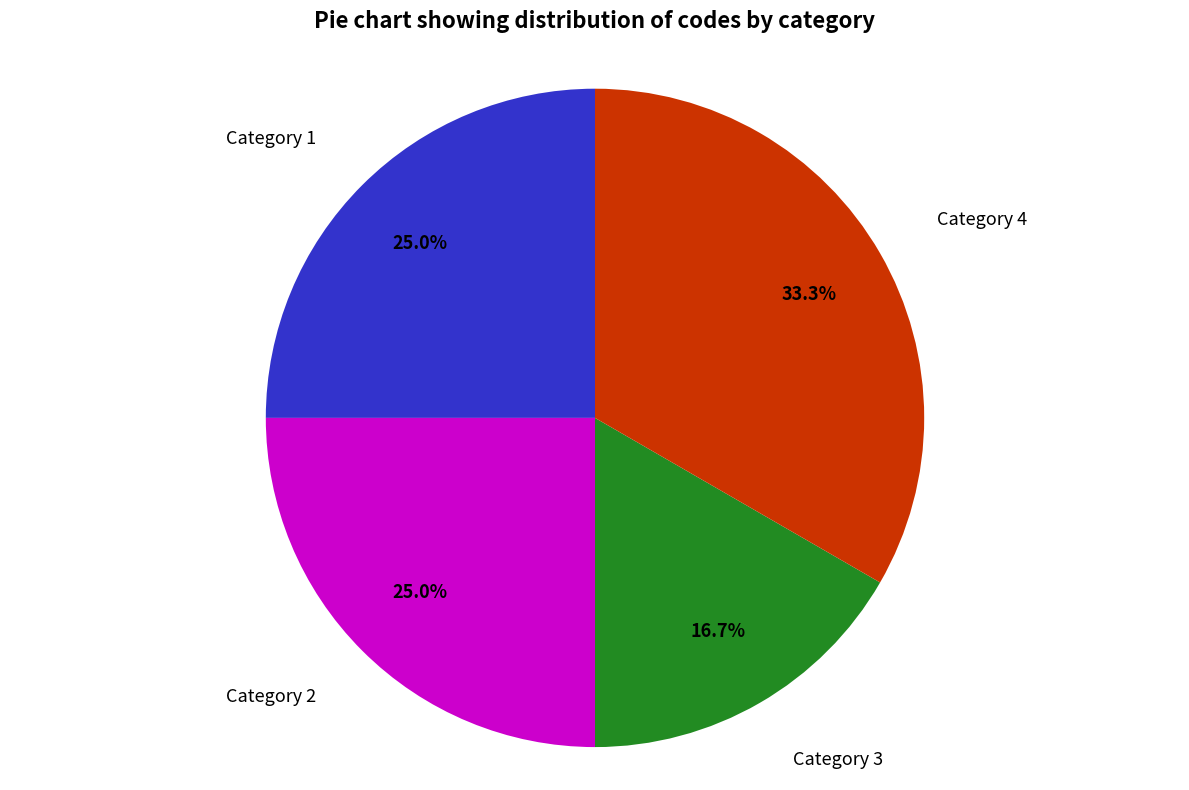

How many segments does this pie chart have?

4